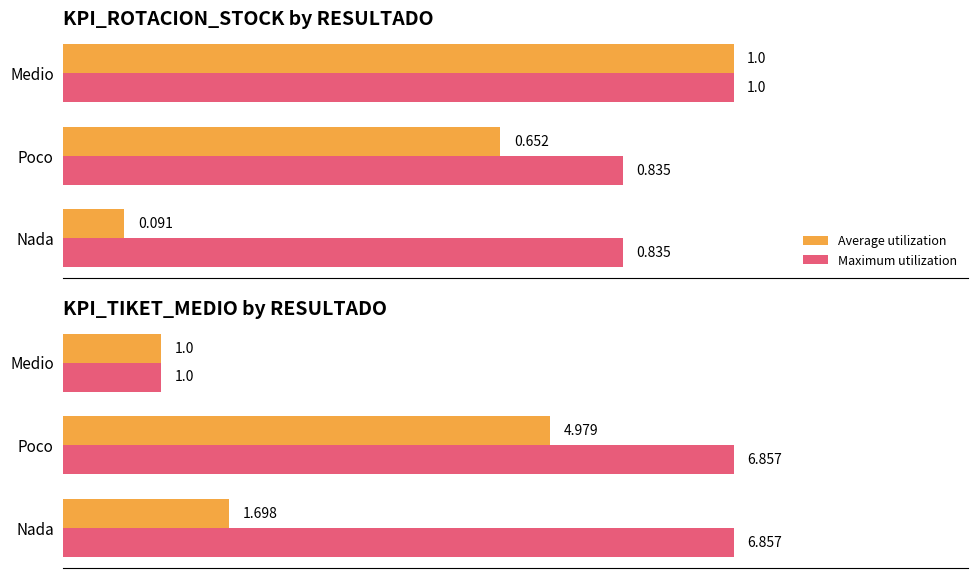

The Maximum utilization series shows 9.4 at Poco. True or false?

False